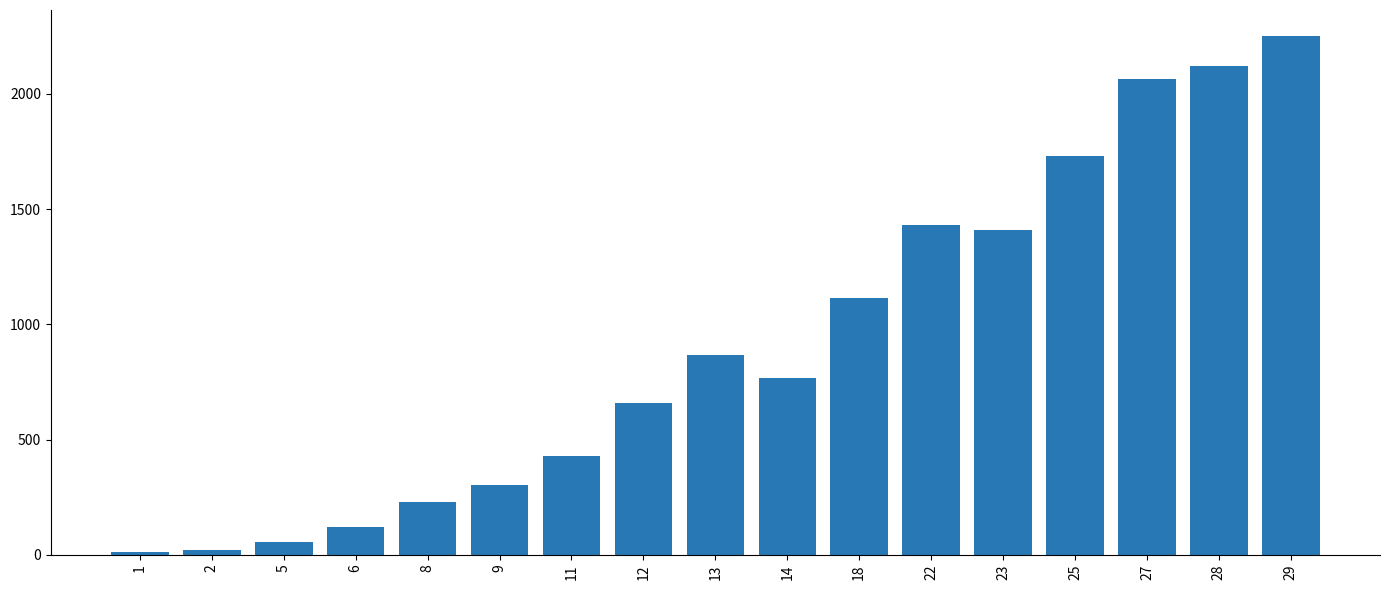

What is the value of the 14th bar from the left?

1732.0